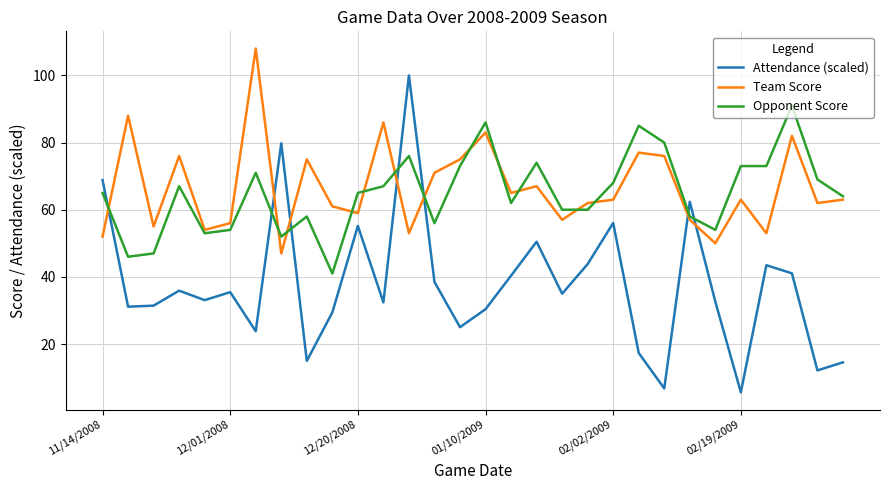

How many lines are shown in the chart?

3